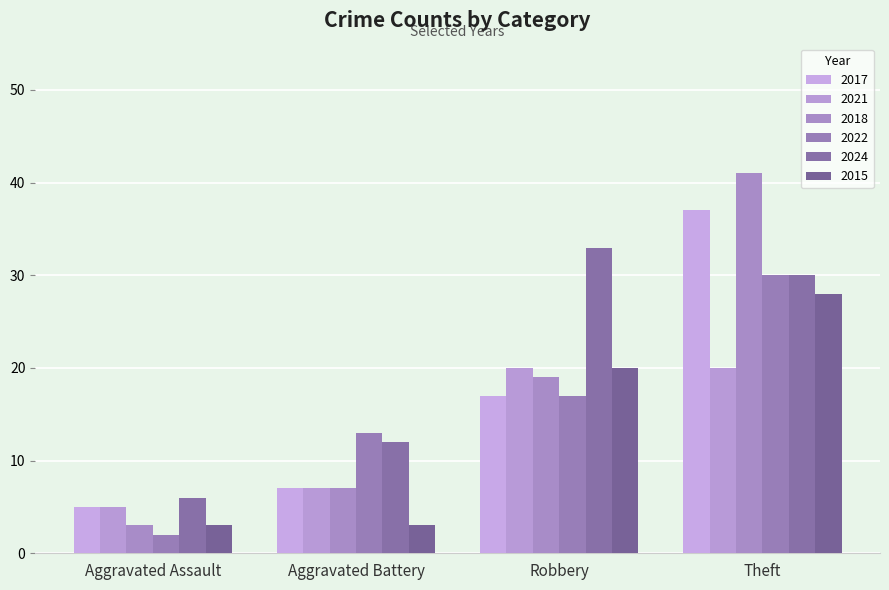

Count the 2021 values in the range 7 to 20.

3